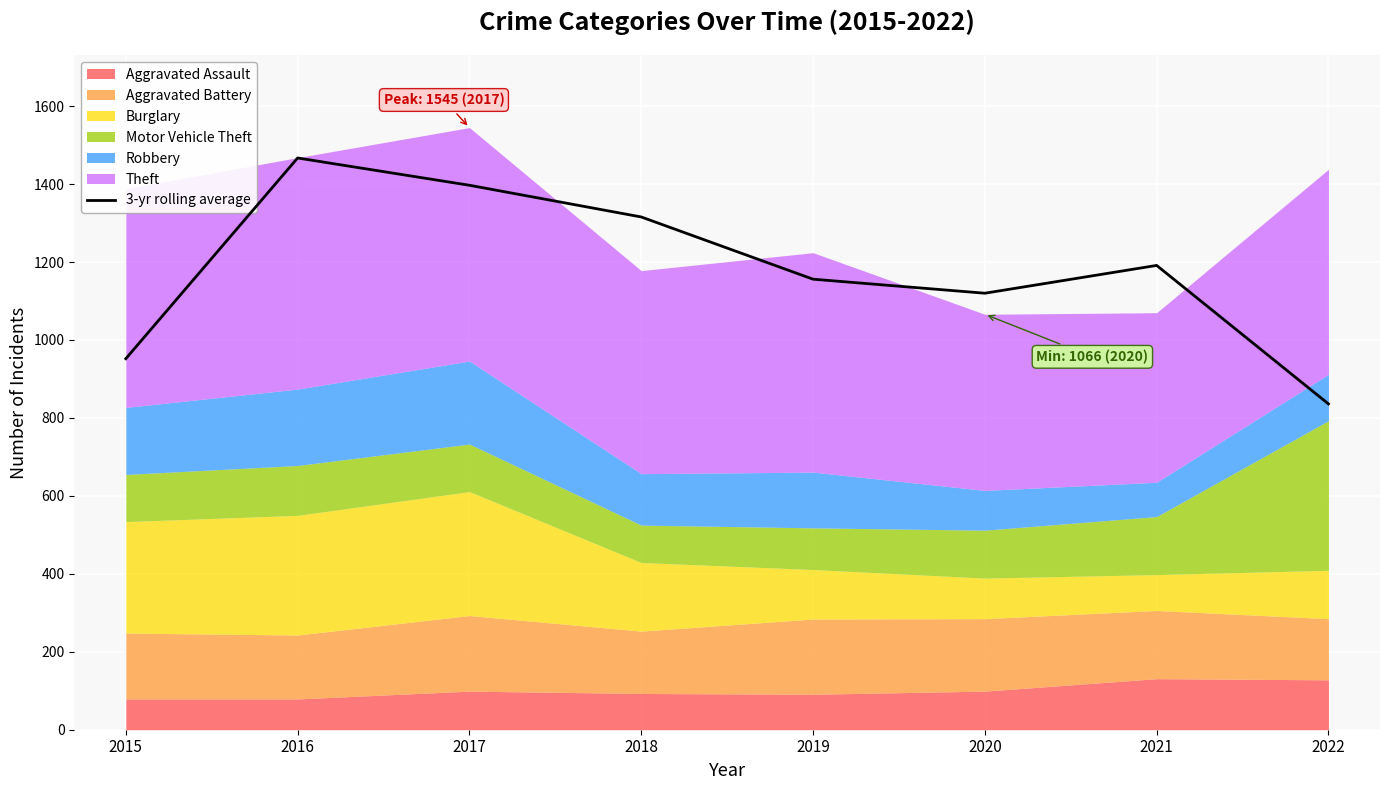

Rank the categories by 3-yr rolling average value from lowest to highest.

2022, 2015, 2020, 2019, 2021, 2018, 2017, 2016